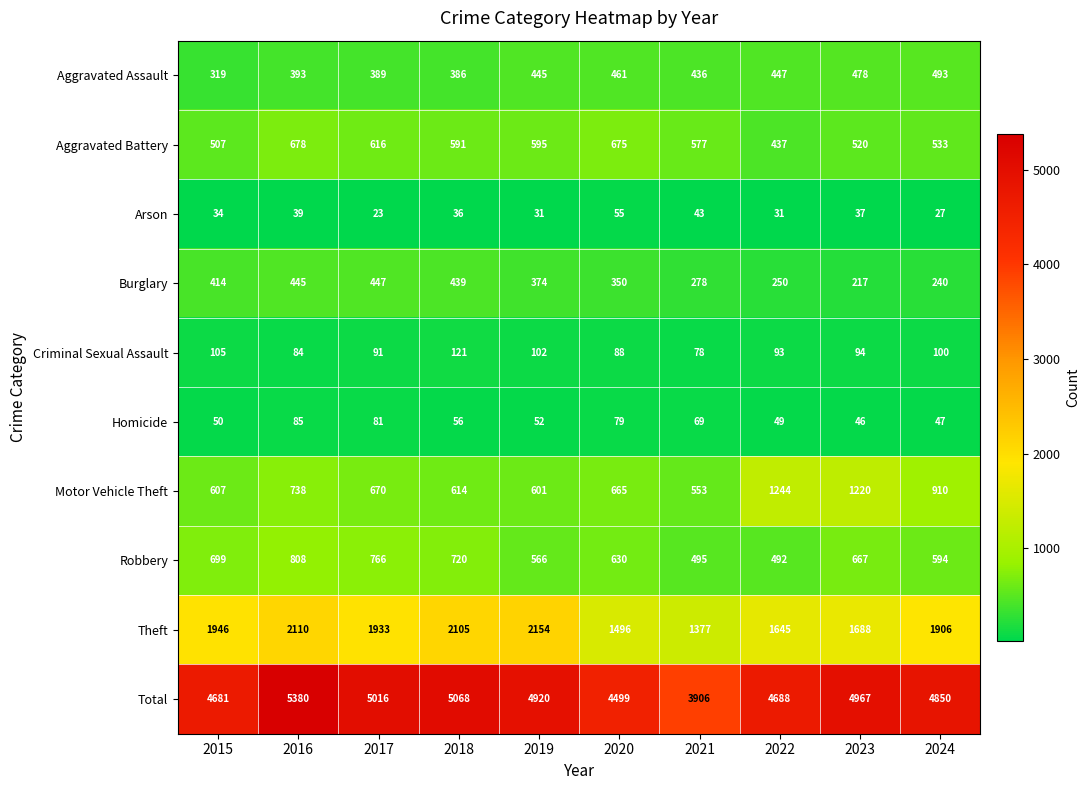

What is the minimum value shown in the chart?

23